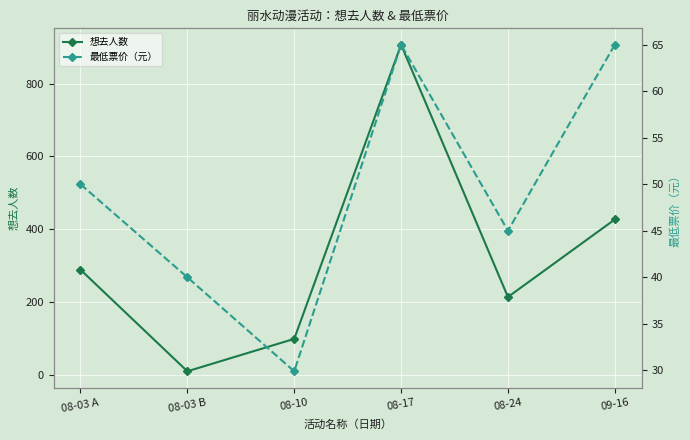

At which category does the chart reach its minimum across all series?

08-03 B